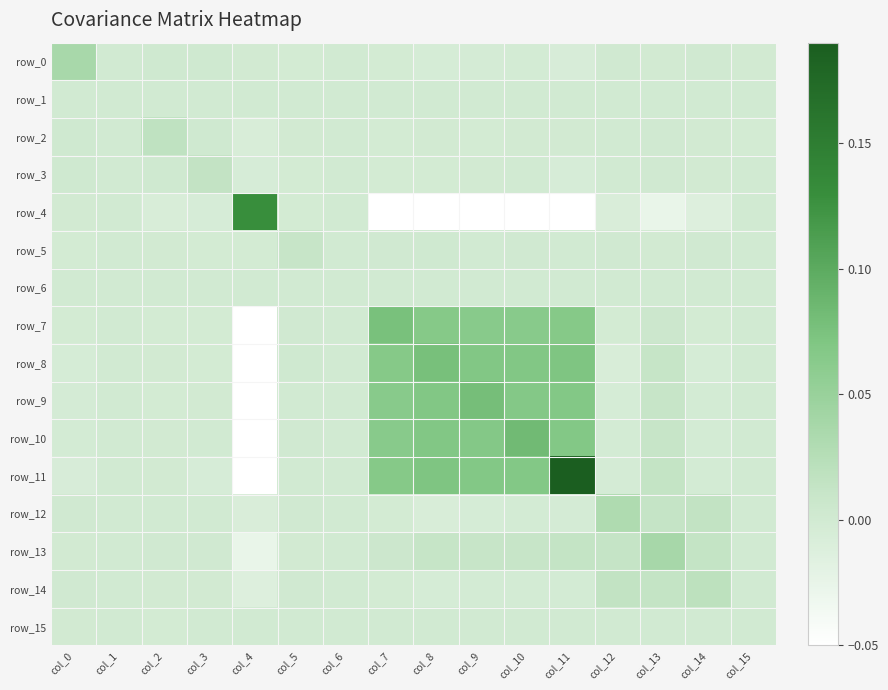

Which category has the highest value in the row_6 series?

col_10